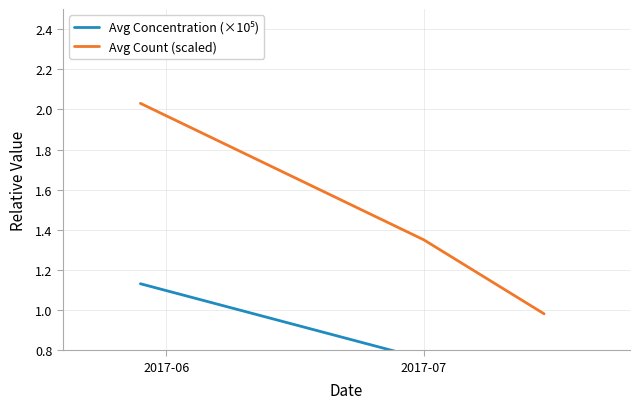

What is the sum of the Avg Concentration (×10⁵) values at 2017-07 and 2017-06?

1.9